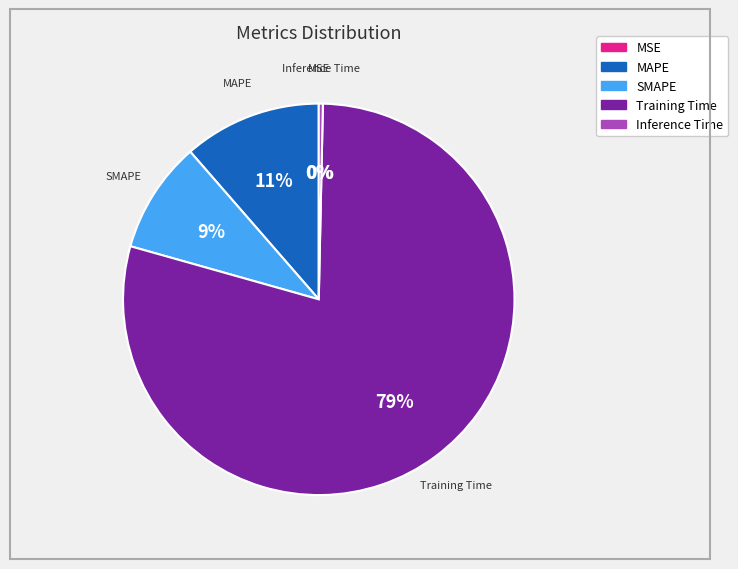

Is there any slice that represents more than half of the pie?

Yes